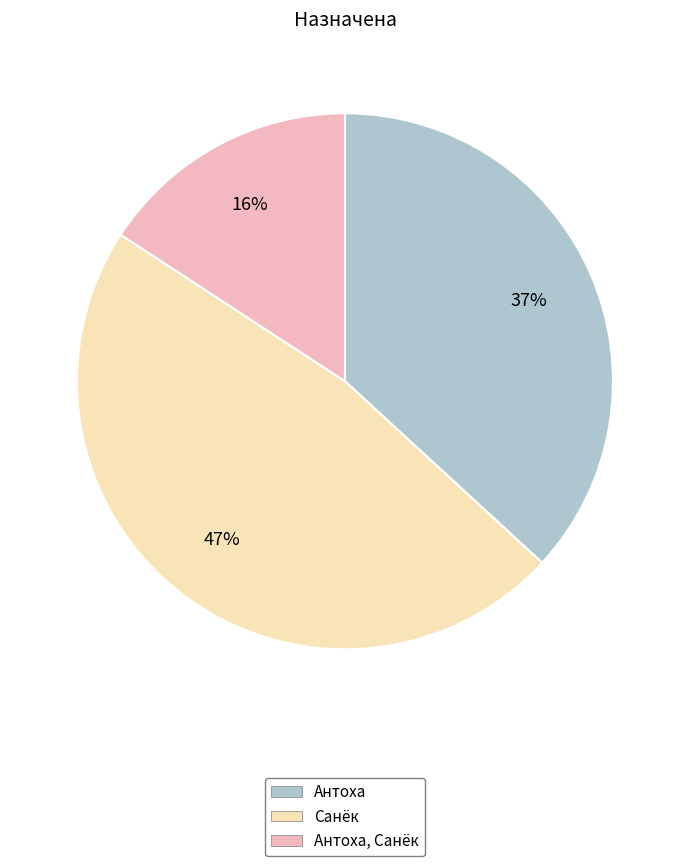

To the nearest percent, what percentage of the pie is Антоха?

37%